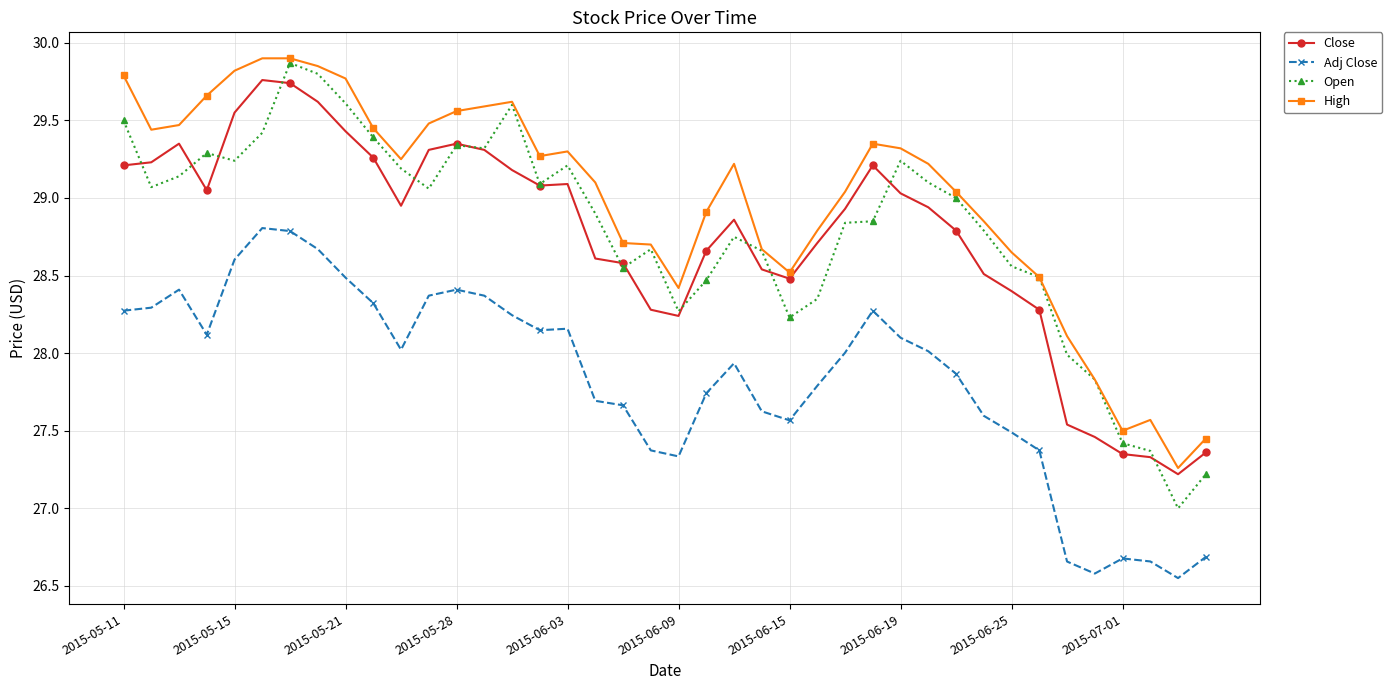

Which series has the widest spread of values?

Open